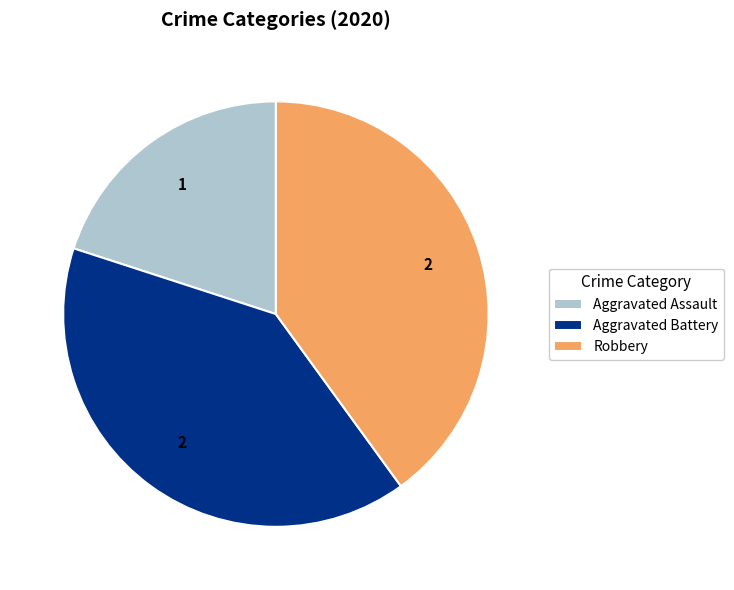

Is there a majority slice in this chart?

No